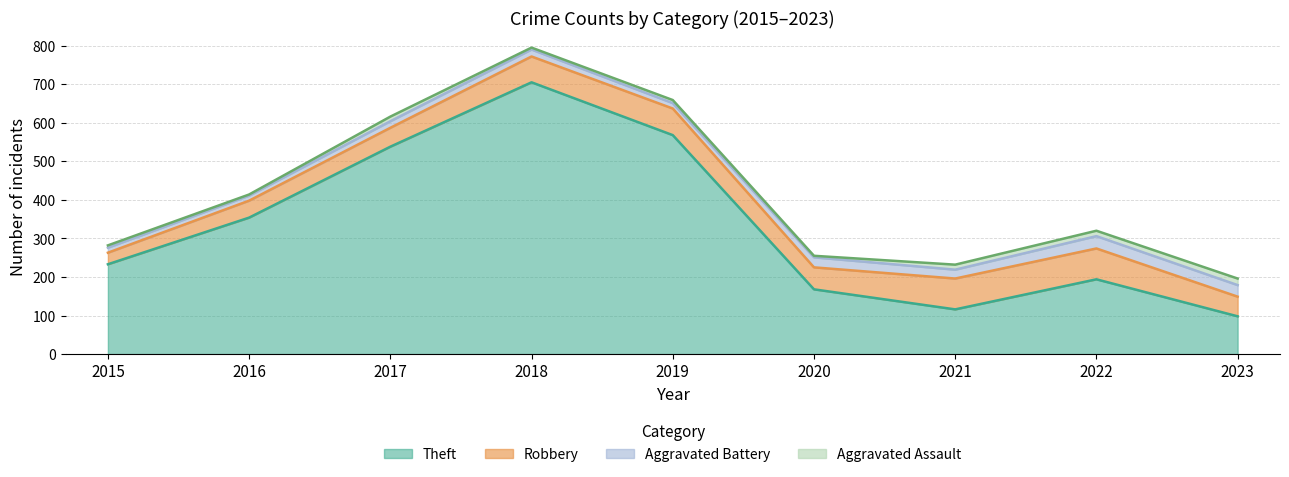

True or false: Theft and Aggravated Battery intersect in this chart.

False